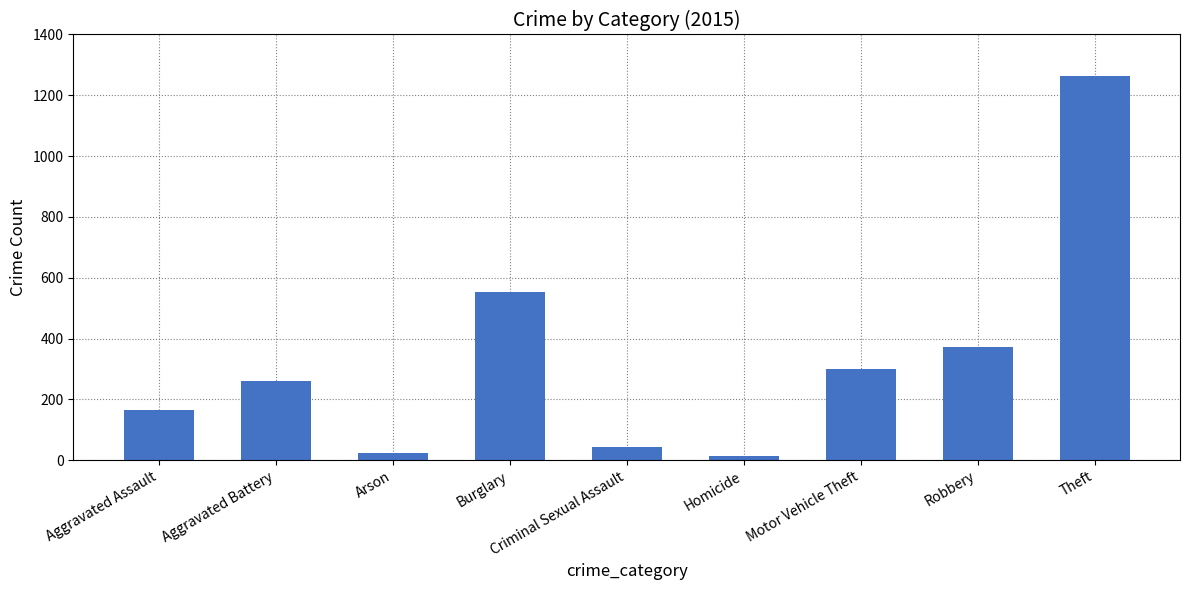

What is the minimum value shown in the chart?

13